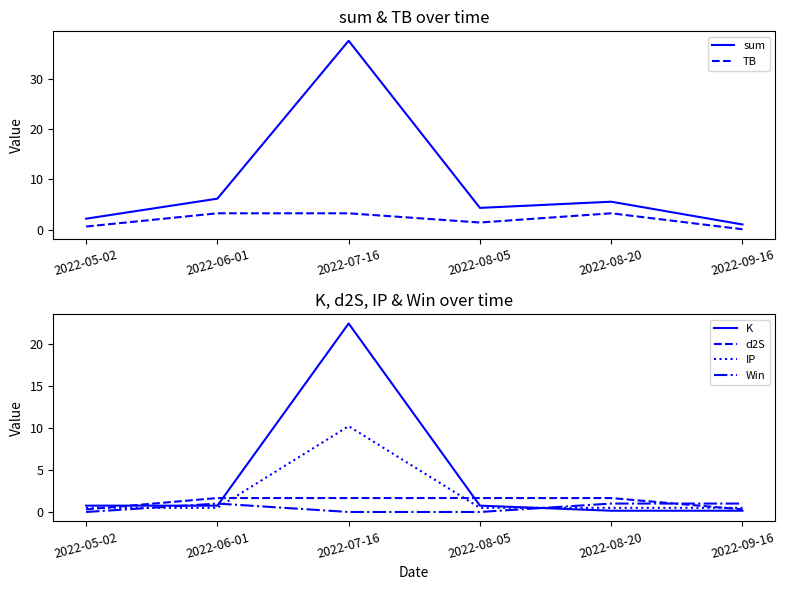

Where is TB nearest to the value 1?

2022-05-02